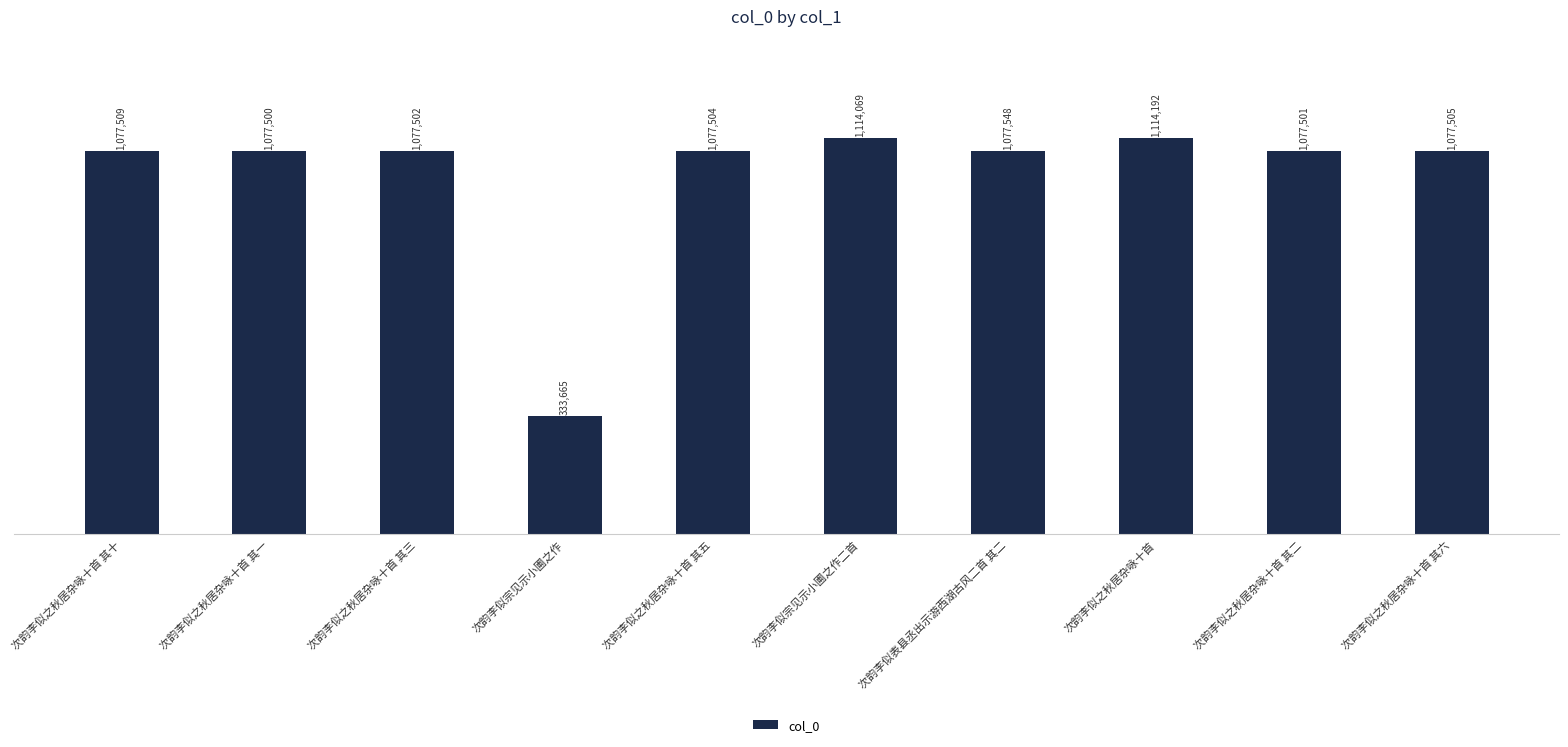

Does the chart contain any negative values?

No